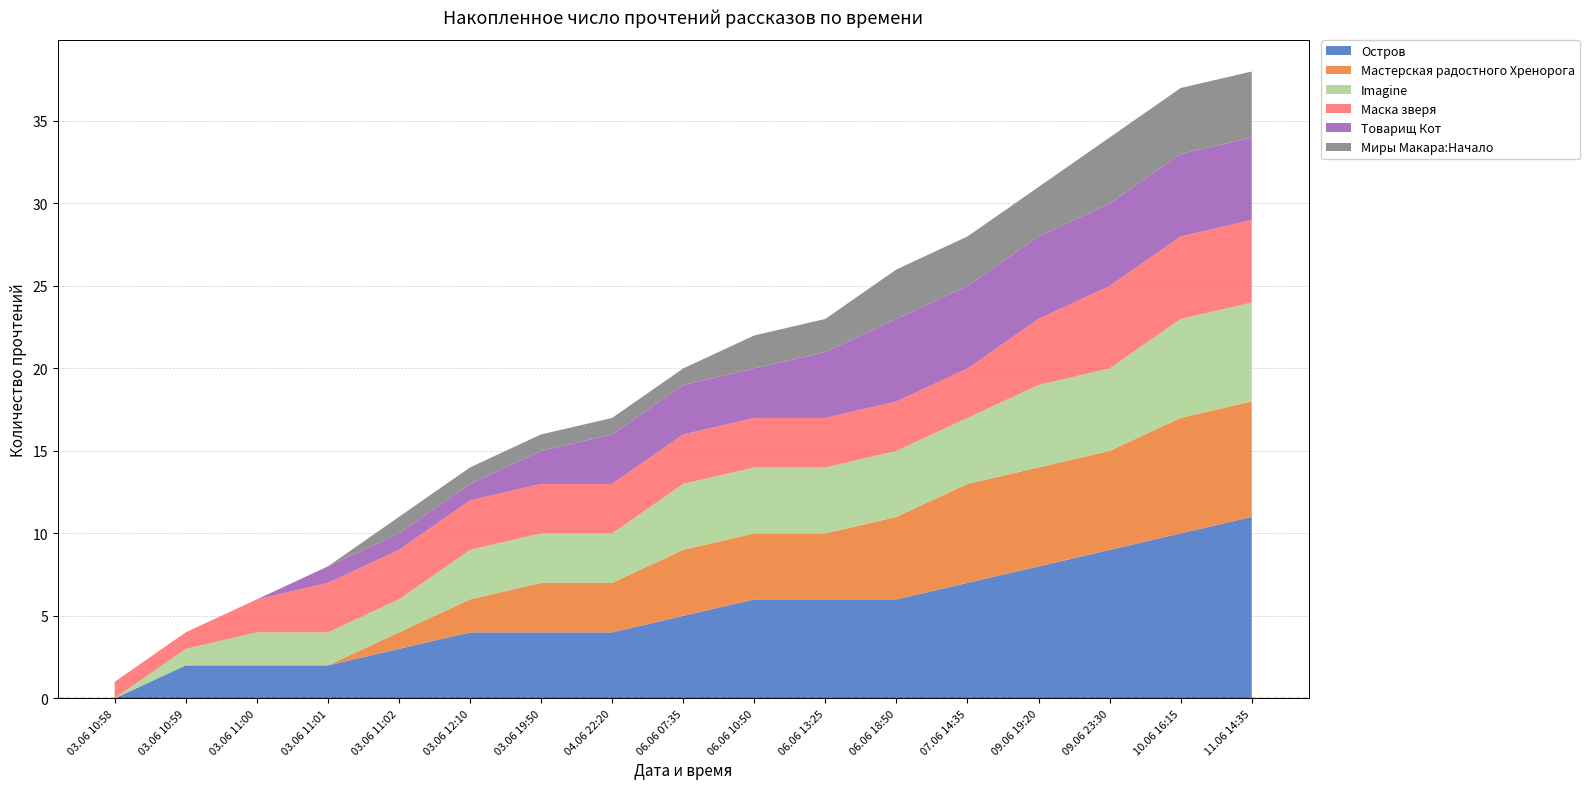

Reading left to right, what are all the values shown in this chart?

Остров: 0	2	2	2	3	4	4	4	5	6	6	6	7	8	9	10	11
Мастерская радостного Хренорога: 0	0	0	0	1	2	3	3	4	4	4	5	6	6	6	7	7
Imagine: 0	1	2	2	2	3	3	3	4	4	4	4	4	5	5	6	6
Маска зверя: 1	1	2	3	3	3	3	3	3	3	3	3	3	4	5	5	5
Товарищ Кот: 0	0	0	1	1	1	2	3	3	3	4	5	5	5	5	5	5
Миры Макара:Начало: 0	0	0	0	1	1	1	1	1	2	2	3	3	3	4	4	4